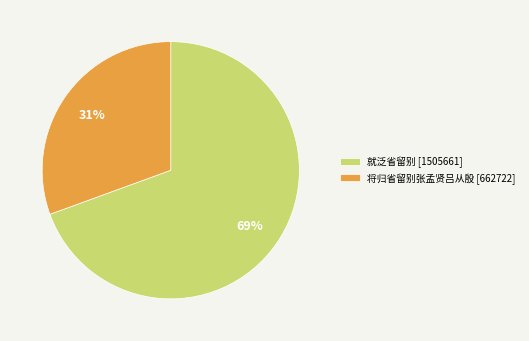

Do 将归省留别张孟贤吕从殷 [662722] and 就泛省留别 [1505661] together represent more than half of the pie?

Yes